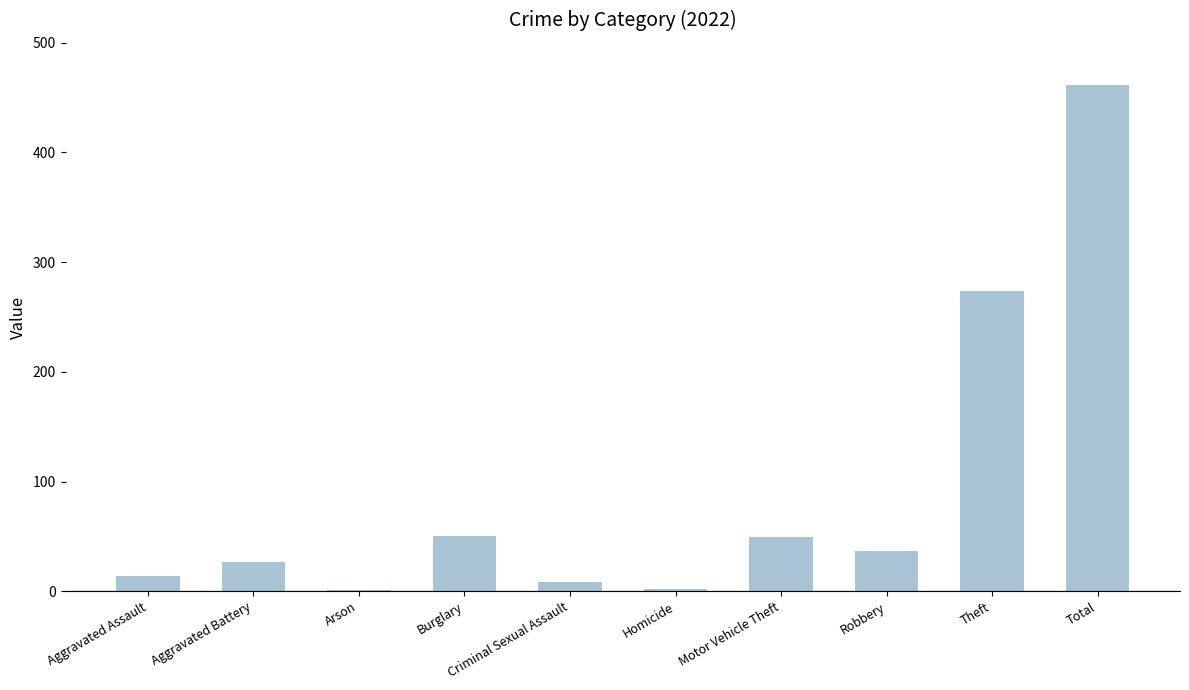

The value at Aggravated Assault is 14. True or false?

True